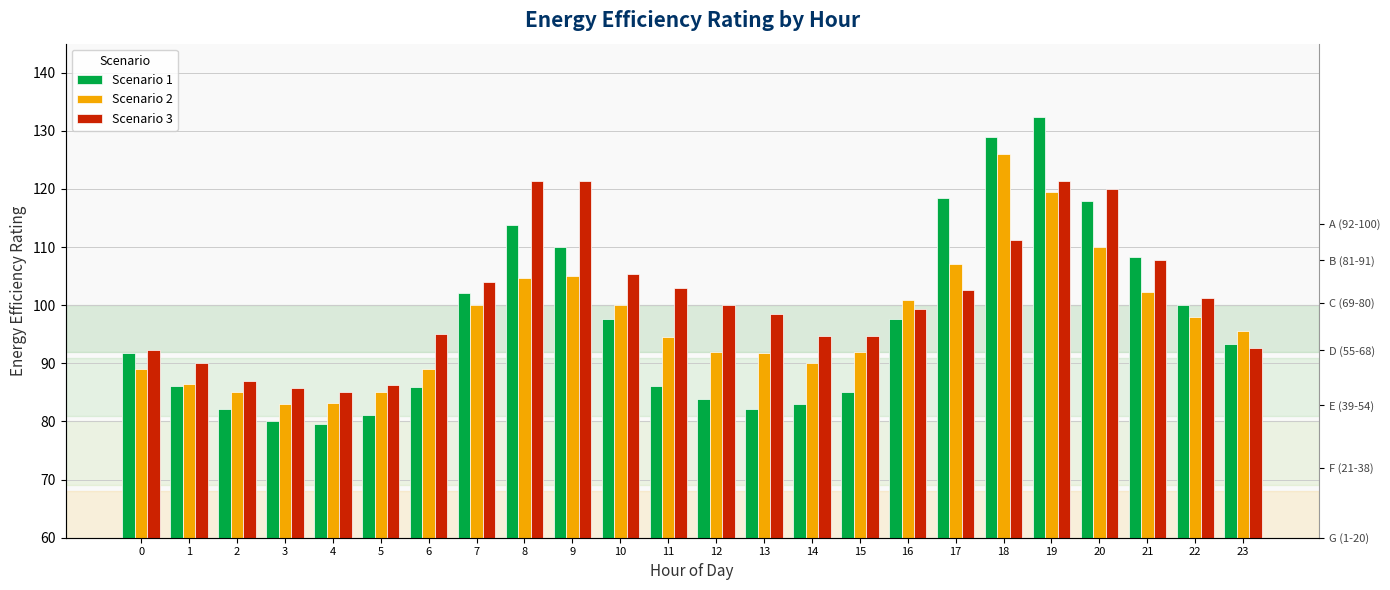

At which label is Scenario 2 closest to 104?

8